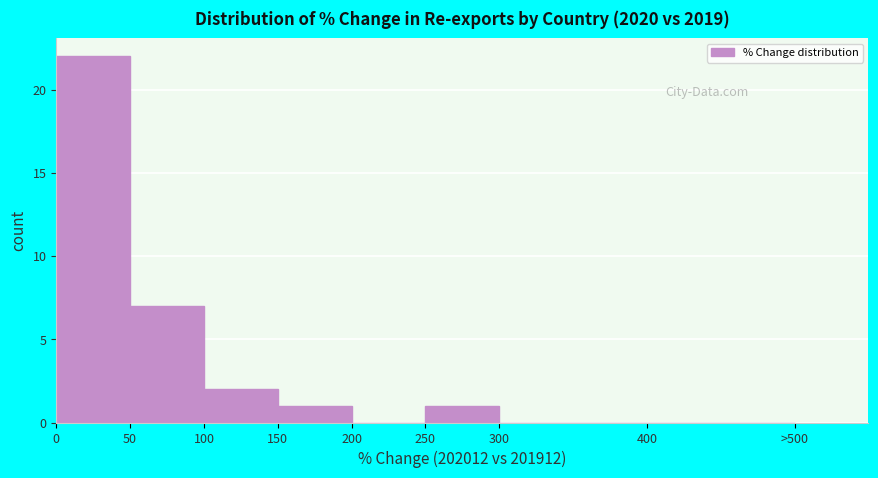

Reading left to right, extract all data points from this chart.

0=22	50=7	100=2	150=1	200=0	250=1	300=0	400=0